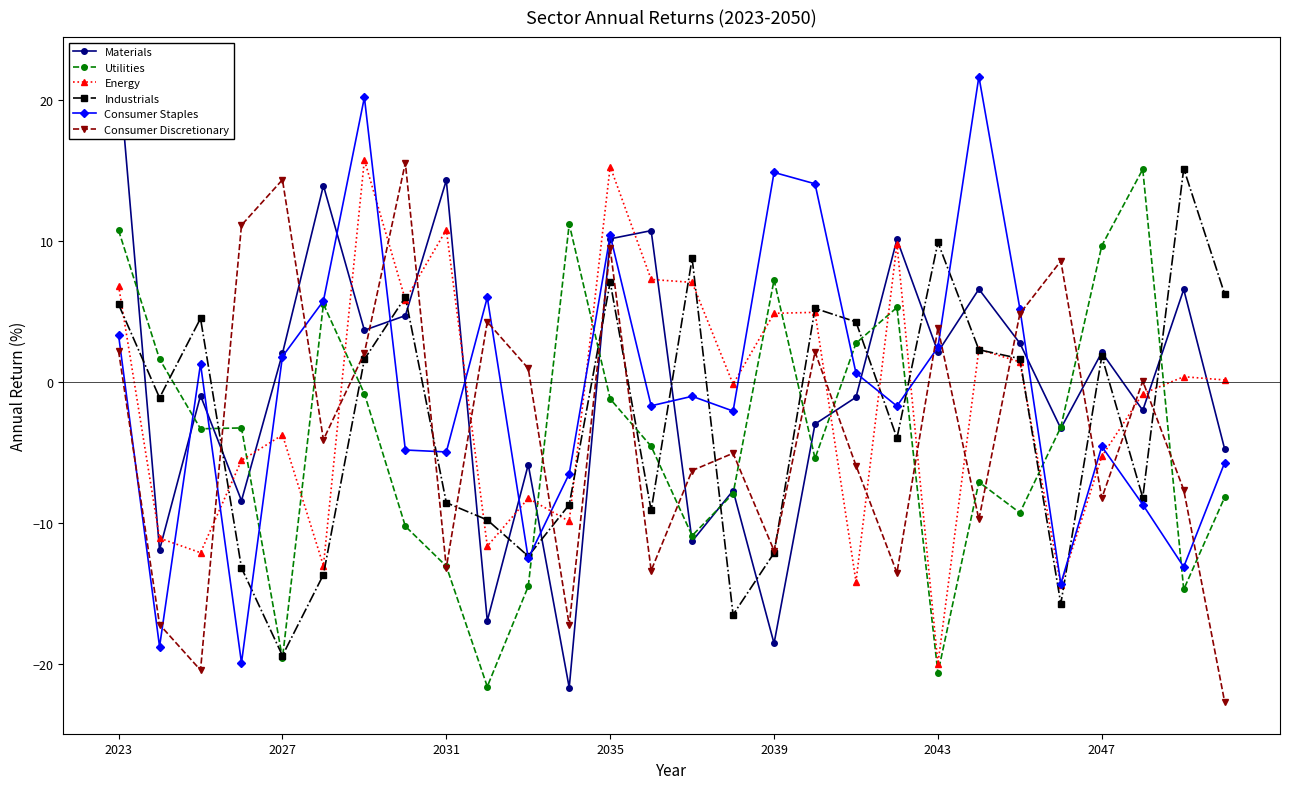

Which series has the largest range (max minus min)?

Materials